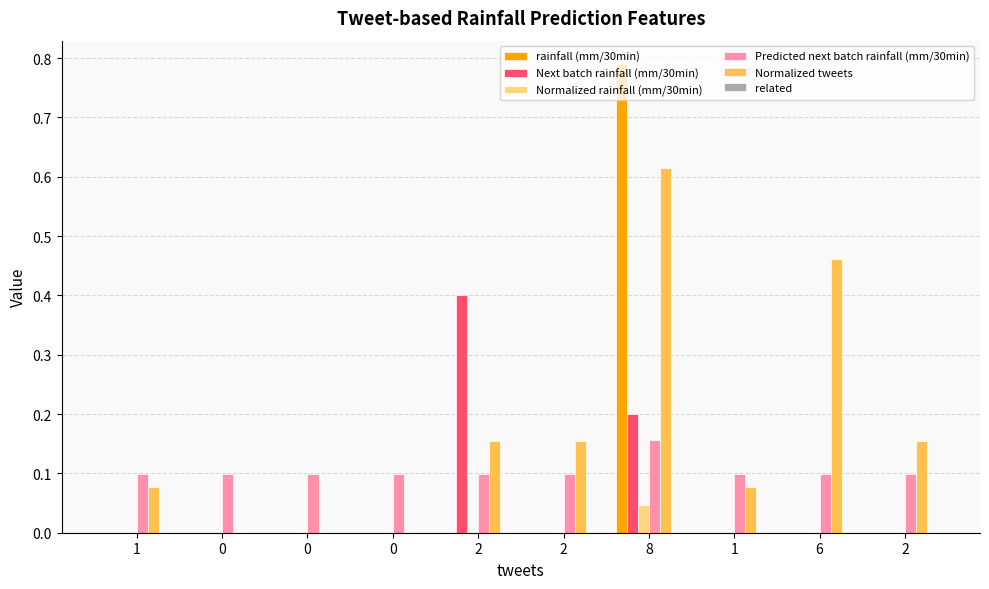

Rank the series at 6 from lowest to highest value.

rainfall (mm/30min), Next batch rainfall (mm/30min), Normalized rainfall (mm/30min), related, Predicted next batch rainfall (mm/30min), Normalized tweets